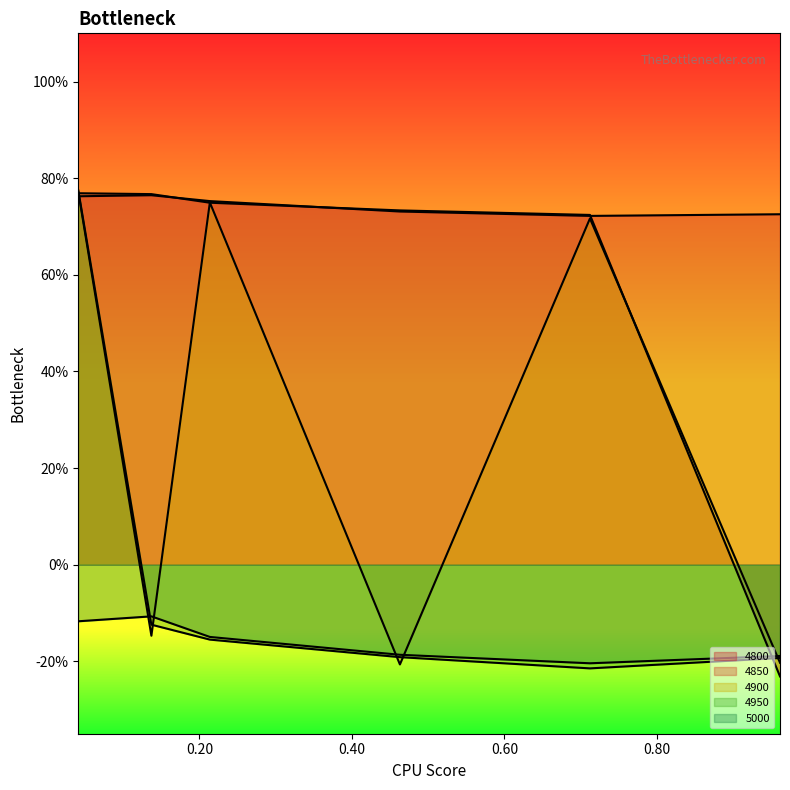

Which has a higher value, 0.136986301369863 or 0.0410958904109589?

0.136986301369863